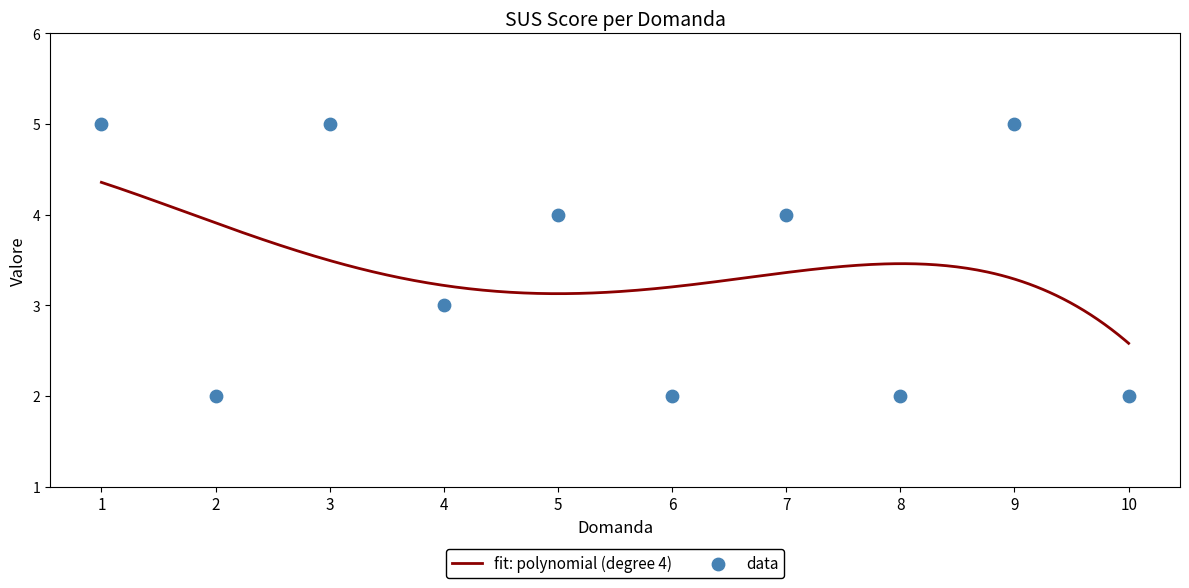

Between 10 and 5, which is larger?

5